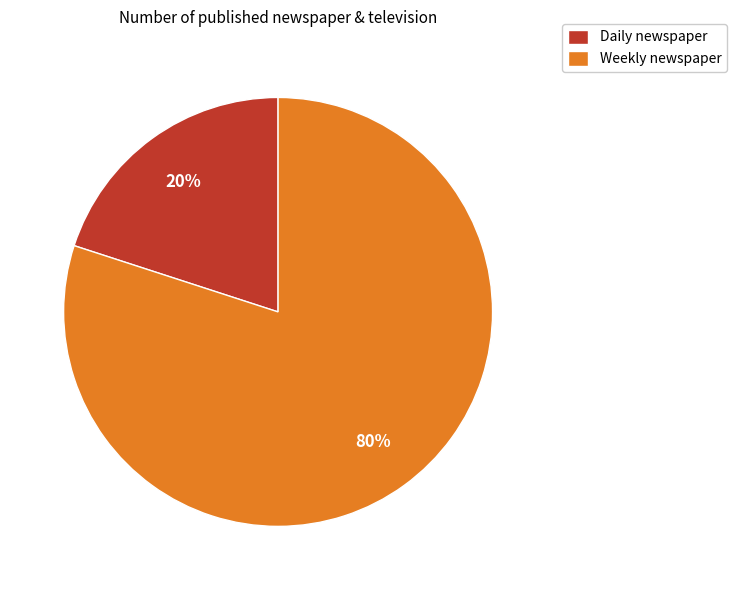

Approximately how many times larger is the value at Weekly newspaper compared to Daily newspaper?

4.0